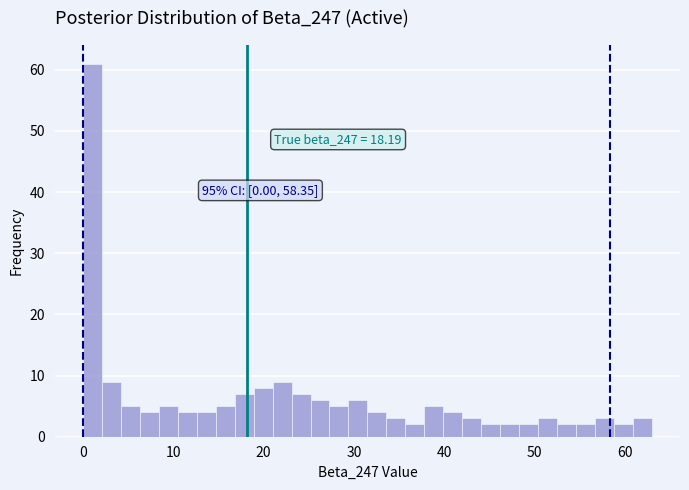

Around what value on the x-axis is the tallest bar? Give the approximate position of its centre, as read against the axis.

1